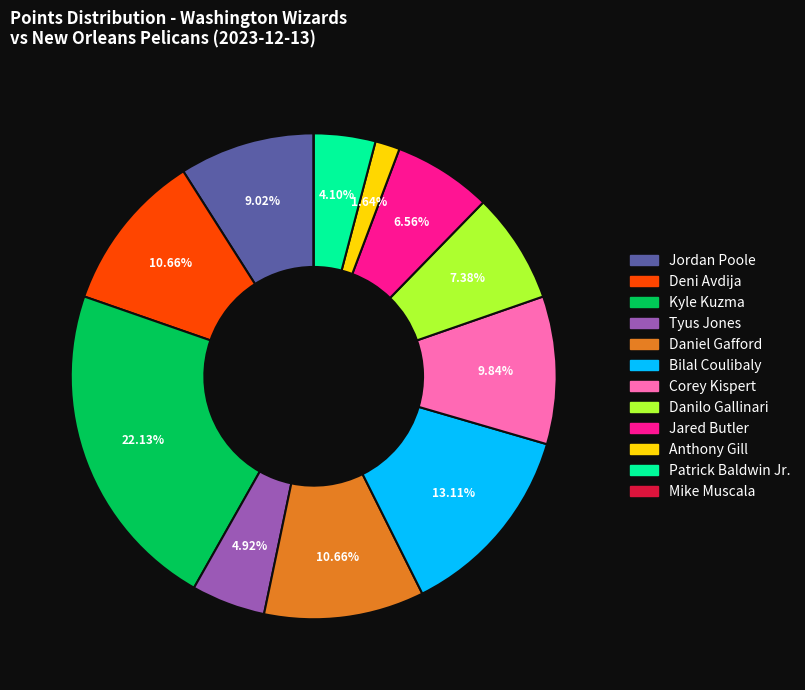

The Tyus Jones slice represents 5% of the pie. True or false?

True